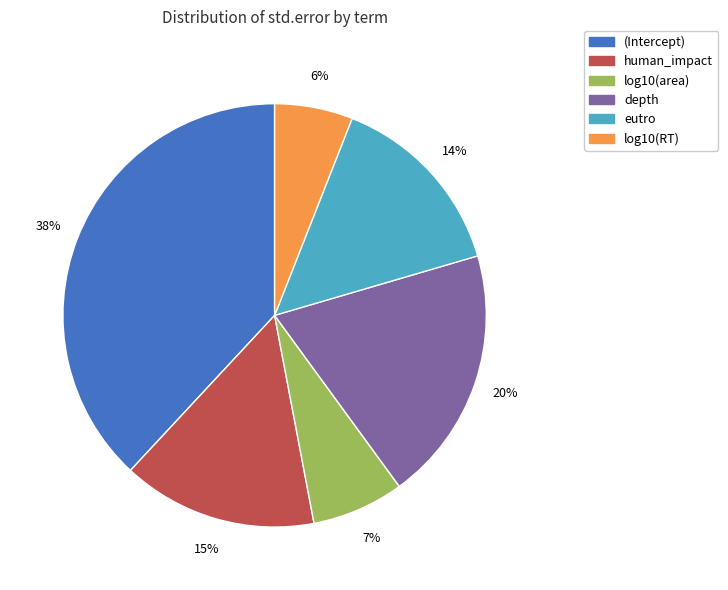

Is depth the majority of the pie?

No